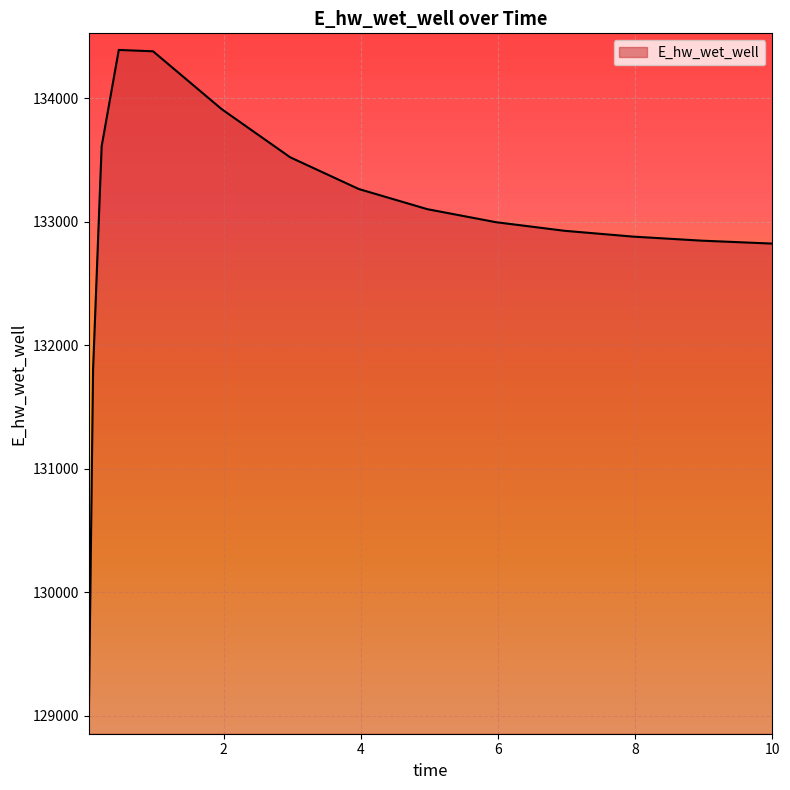

What is the smallest value displayed?

128982.4